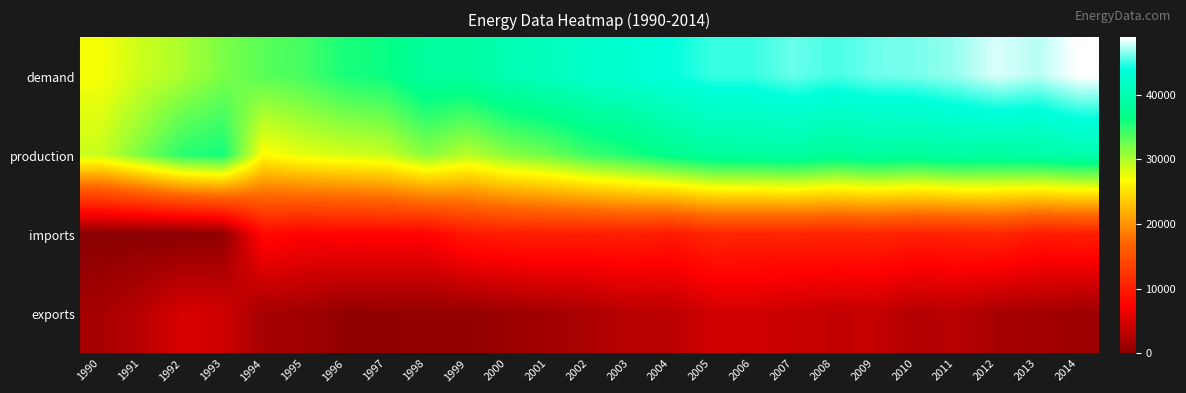

At which category is the sum across all series the highest?

2014